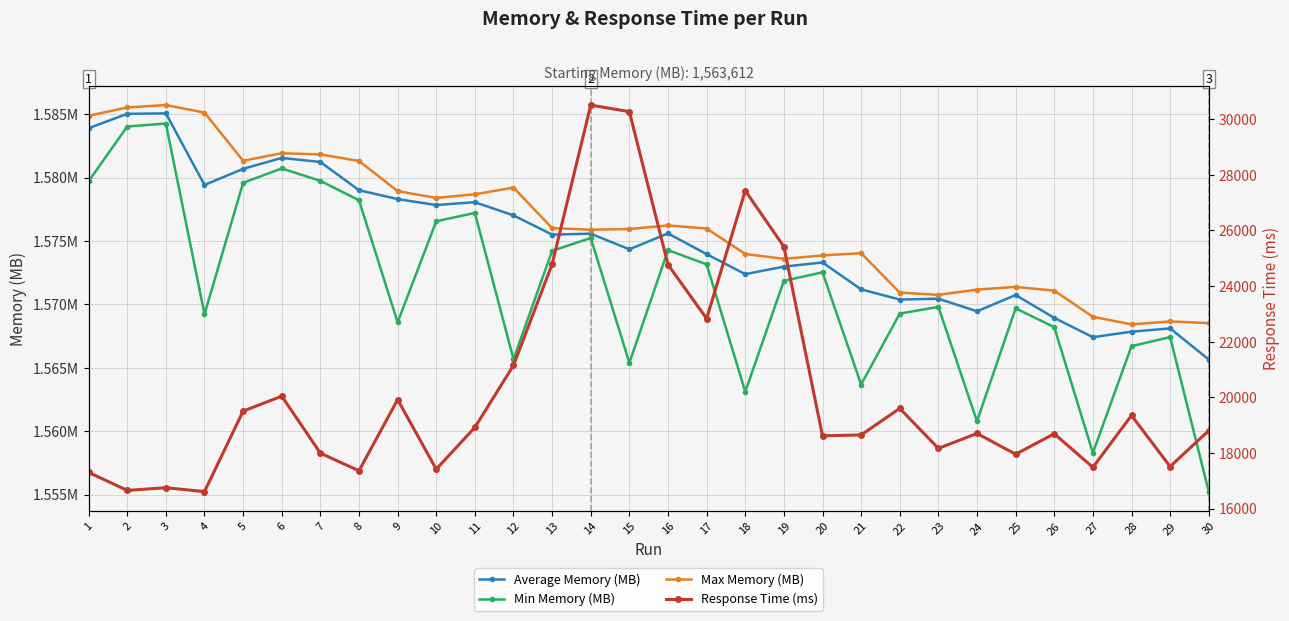

What is the value of the Average Memory (MB) point at the 11th from the left?

1578064